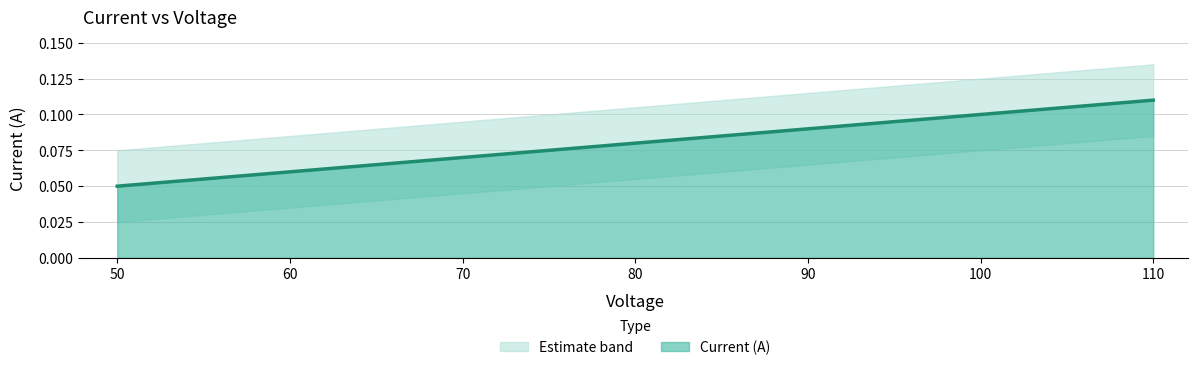

Which category has the lowest value across all series?

50